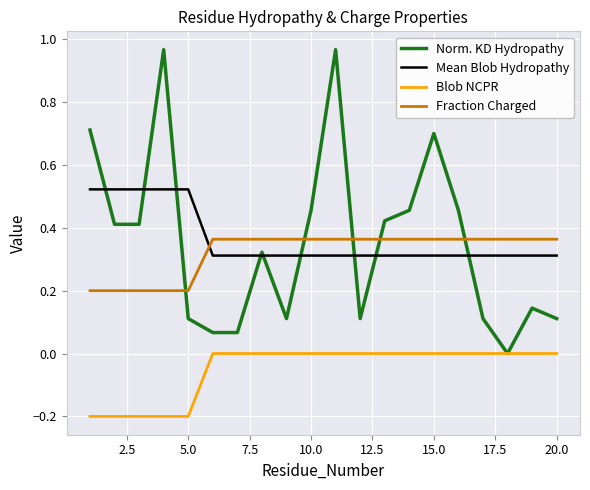

True or false: Blob NCPR and Mean Blob Hydropathy intersect in this chart.

False